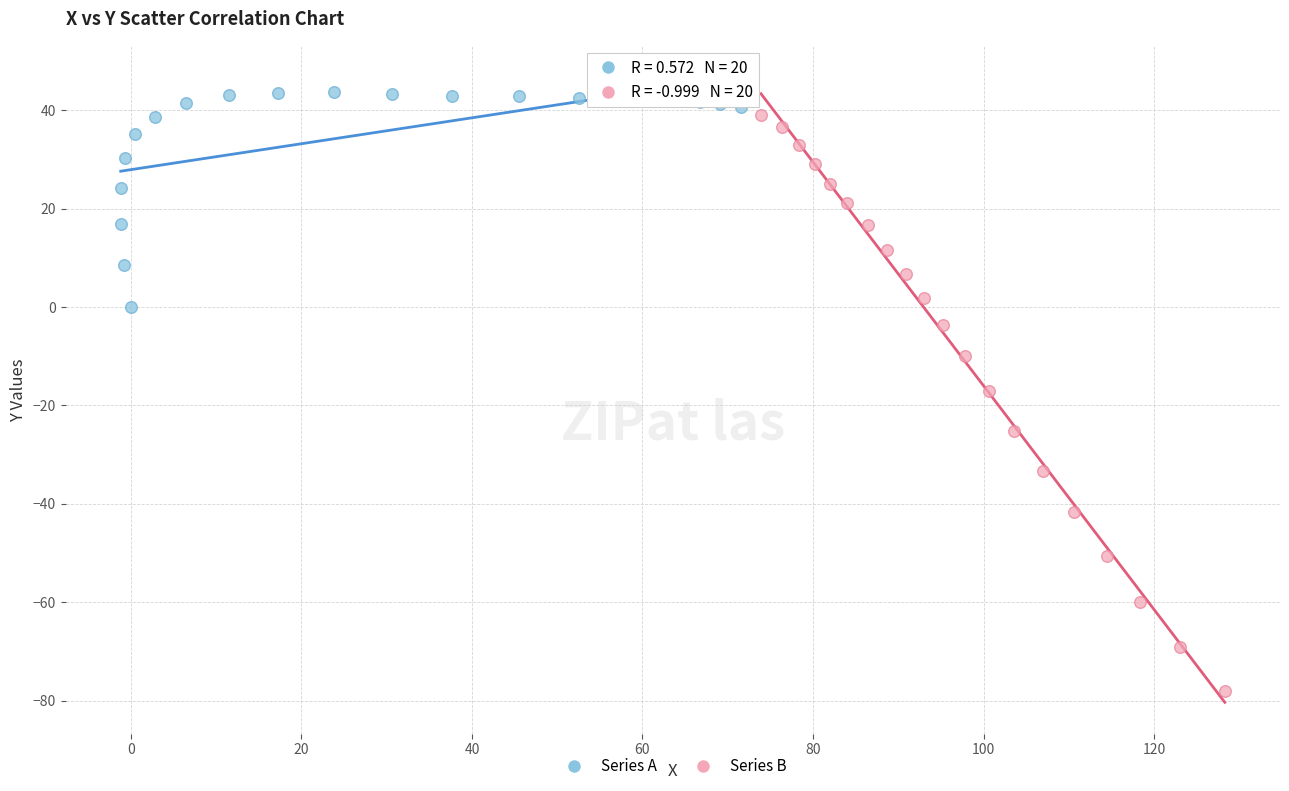

Which series has the largest Y range (max minus min)?

Series B